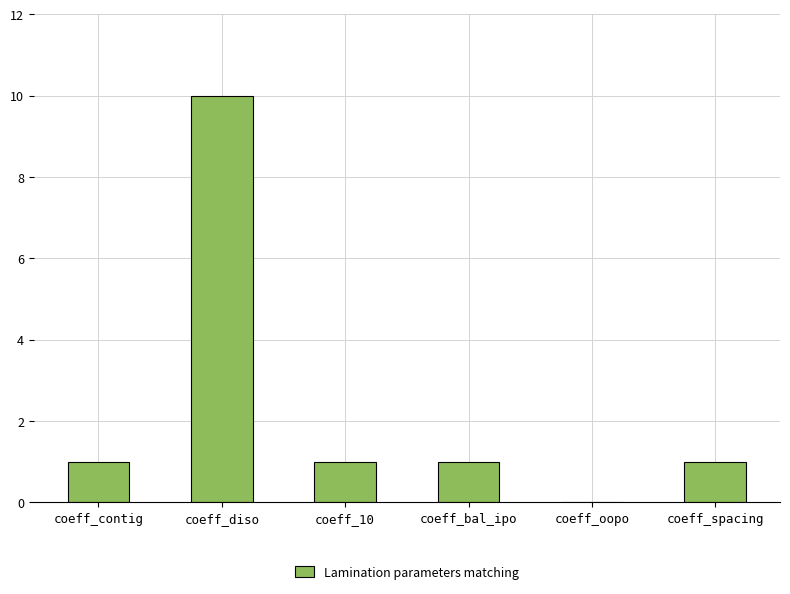

What is the sum of all values?

14